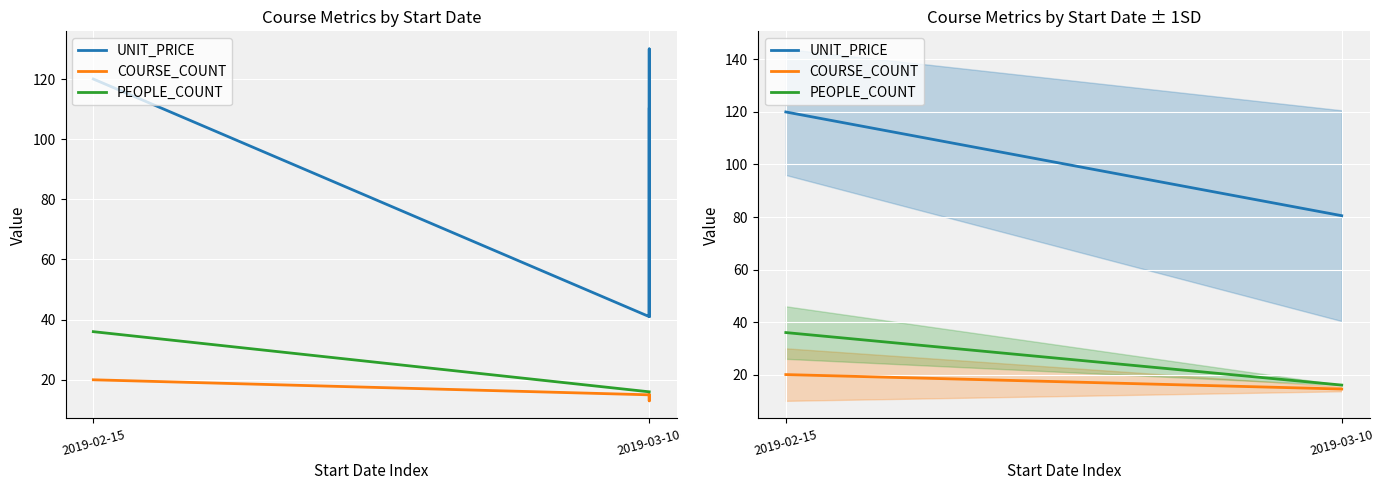

How many data points in UNIT_PRICE are less than 120?

1